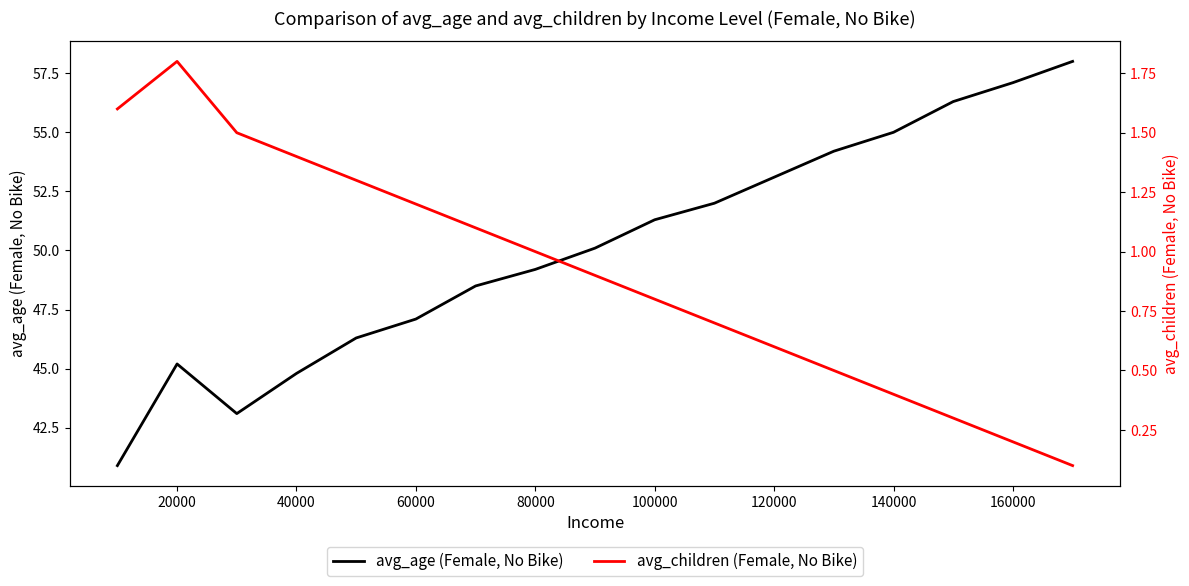

In avg_age (Female, No Bike), how many points are higher than both neighbors (excluding endpoints)?

1